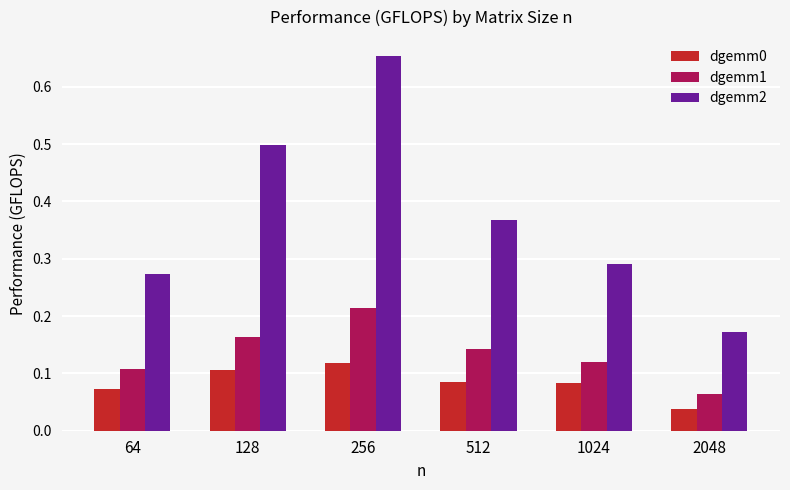

What is the total value across all series at 256?

1.0